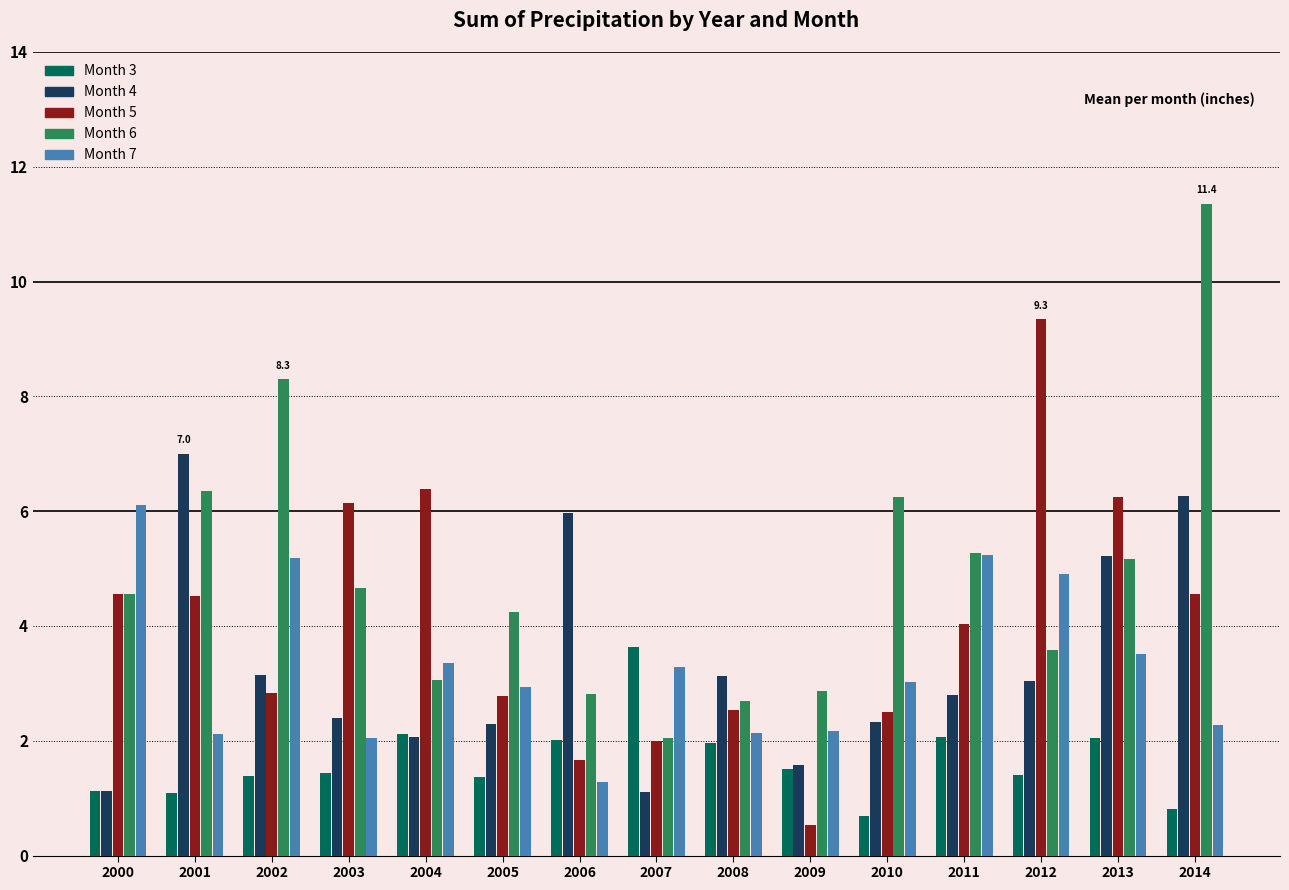

At which label does Month 6 reach its peak?

2014